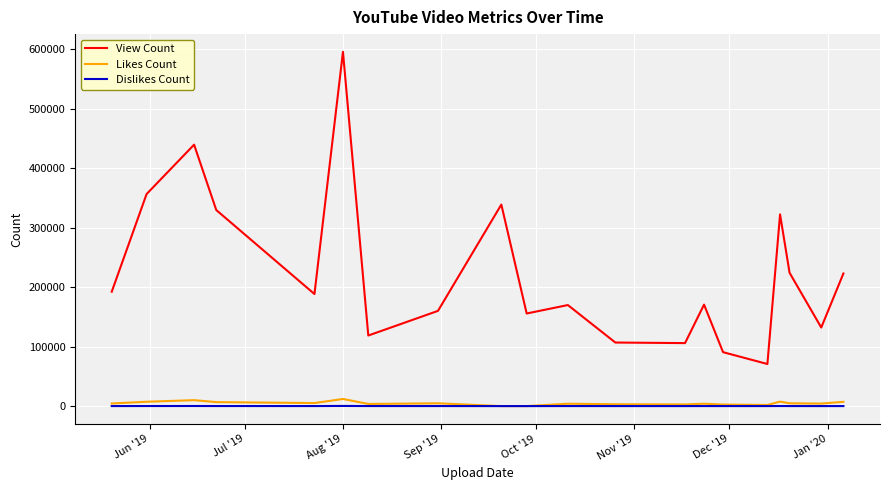

True or false: Likes Count and View Count intersect in this chart.

False